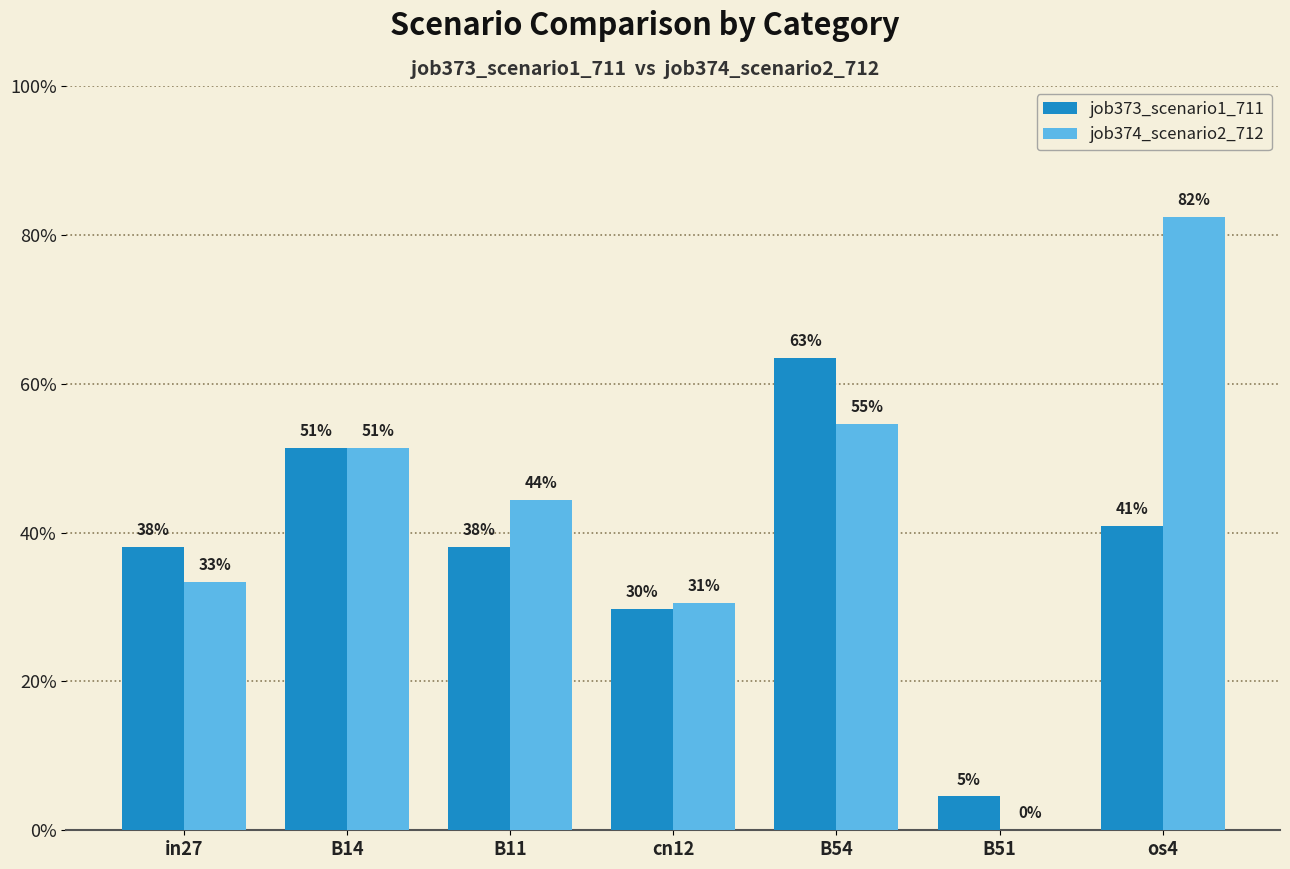

What are all the series names shown in the legend?

job373_scenario1_711, job374_scenario2_712